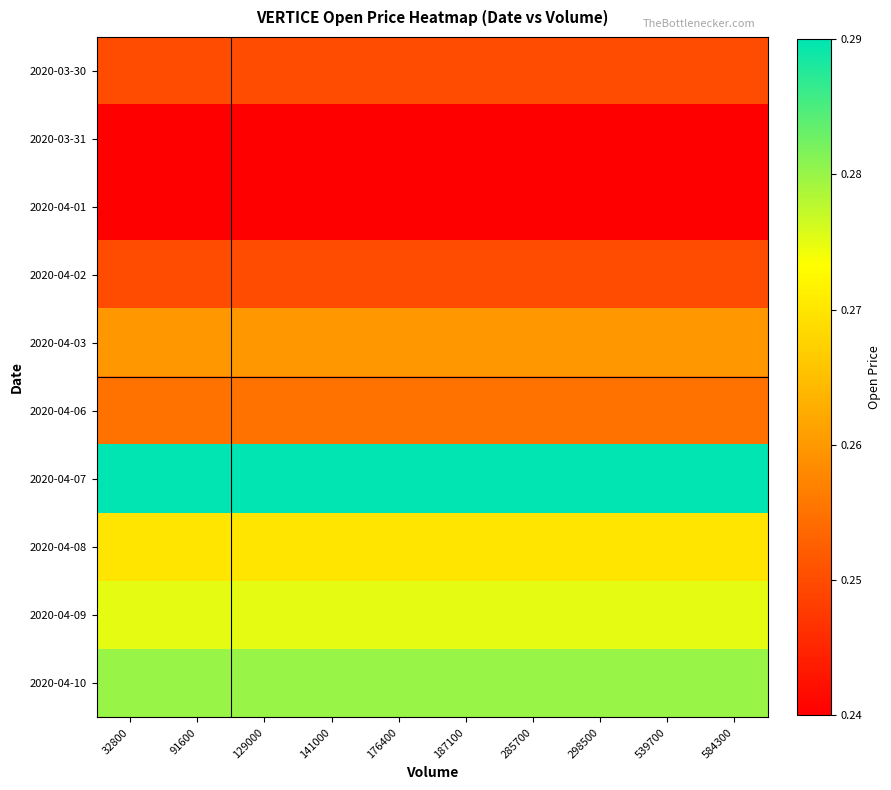

Reading right to left, what are all the values shown in this chart?

2020-03-30: 584300=0.2	539700=0.2	298500=0.2	285700=0.2	187100=0.2	176400=0.2	141000=0.2	129000=0.2	91600=0.2	32800=0.2
2020-03-31: 584300=0.2	539700=0.2	298500=0.2	285700=0.2	187100=0.2	176400=0.2	141000=0.2	129000=0.2	91600=0.2	32800=0.2
2020-04-01: 584300=0.2	539700=0.2	298500=0.2	285700=0.2	187100=0.2	176400=0.2	141000=0.2	129000=0.2	91600=0.2	32800=0.2
2020-04-02: 584300=0.2	539700=0.2	298500=0.2	285700=0.2	187100=0.2	176400=0.2	141000=0.2	129000=0.2	91600=0.2	32800=0.2
2020-04-03: 584300=0.3	539700=0.3	298500=0.3	285700=0.3	187100=0.3	176400=0.3	141000=0.3	129000=0.3	91600=0.3	32800=0.3
2020-04-06: 584300=0.3	539700=0.3	298500=0.3	285700=0.3	187100=0.3	176400=0.3	141000=0.3	129000=0.3	91600=0.3	32800=0.3
2020-04-07: 584300=0.3	539700=0.3	298500=0.3	285700=0.3	187100=0.3	176400=0.3	141000=0.3	129000=0.3	91600=0.3	32800=0.3
2020-04-08: 584300=0.3	539700=0.3	298500=0.3	285700=0.3	187100=0.3	176400=0.3	141000=0.3	129000=0.3	91600=0.3	32800=0.3
2020-04-09: 584300=0.3	539700=0.3	298500=0.3	285700=0.3	187100=0.3	176400=0.3	141000=0.3	129000=0.3	91600=0.3	32800=0.3
2020-04-10: 584300=0.3	539700=0.3	298500=0.3	285700=0.3	187100=0.3	176400=0.3	141000=0.3	129000=0.3	91600=0.3	32800=0.3